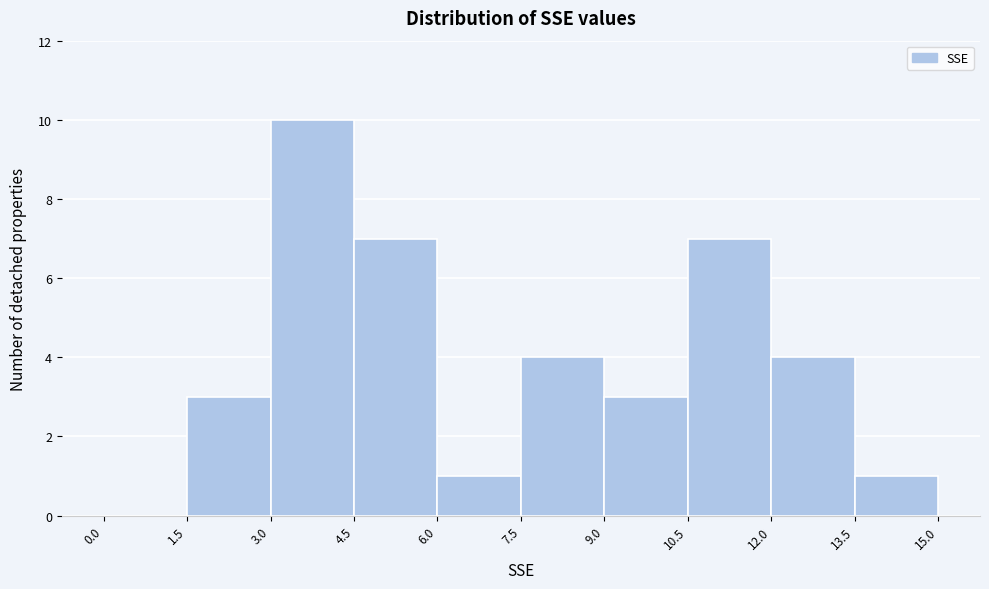

Which range on the x-axis has the tallest bar?

3.0 to 4.5